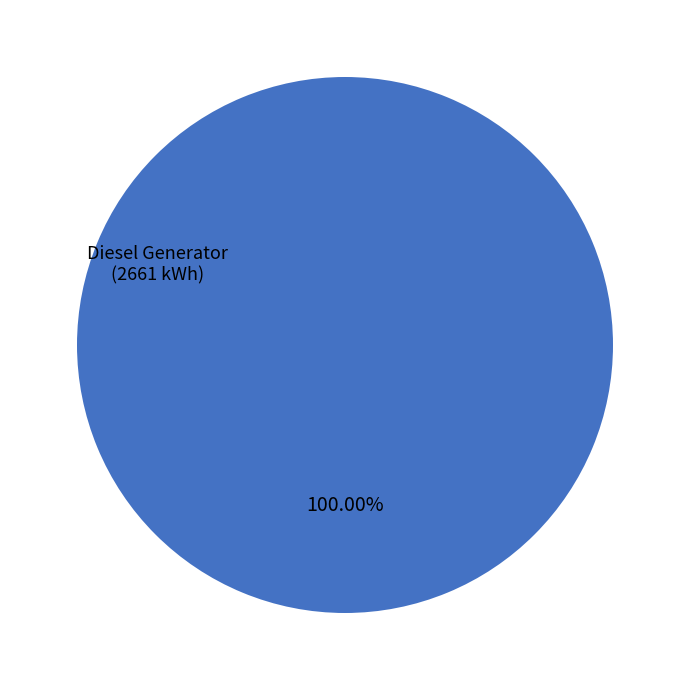

Does any single category account for the majority?

Yes